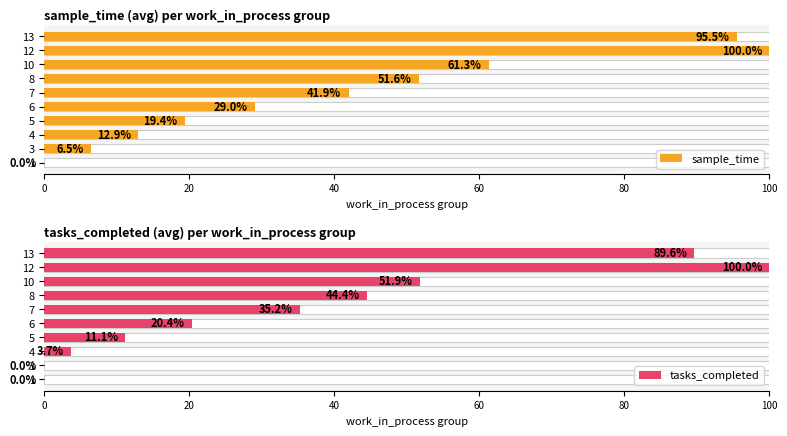

List the series in order of their overall mean, lowest first.

tasks_completed, sample_time